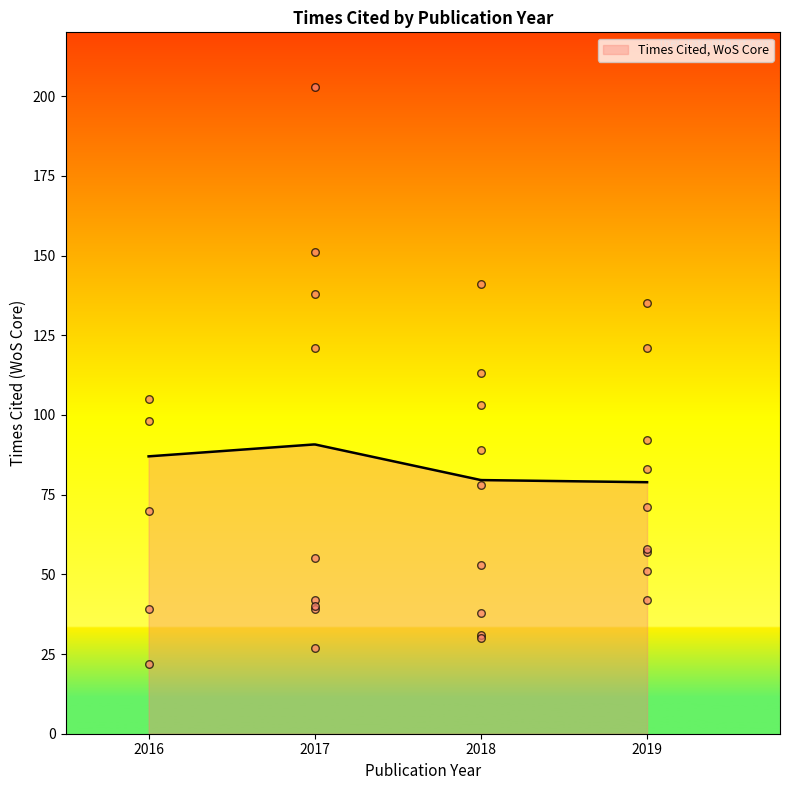

Which has a higher value, 2019 or 2019?

2019